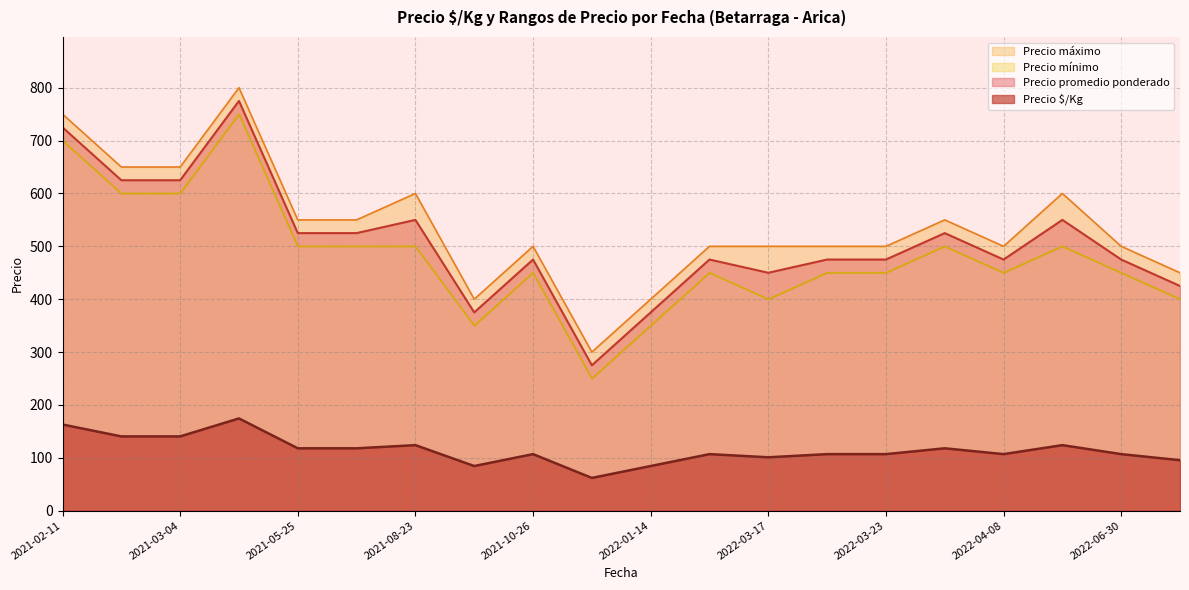

True or false: Precio promedio ponderado has more than 0 interior local peaks.

True